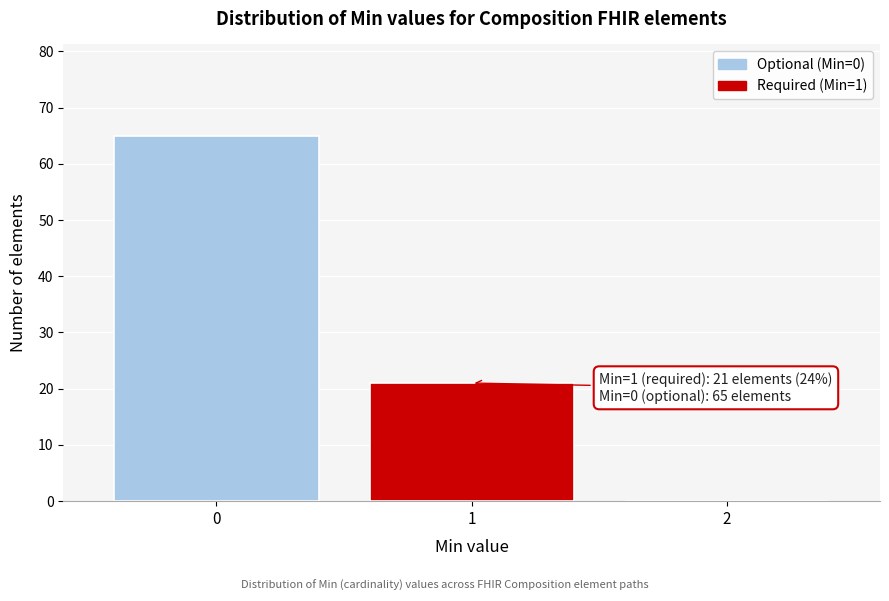

Reading left to right, extract all data points from this chart.

0=65	1=21	2=0